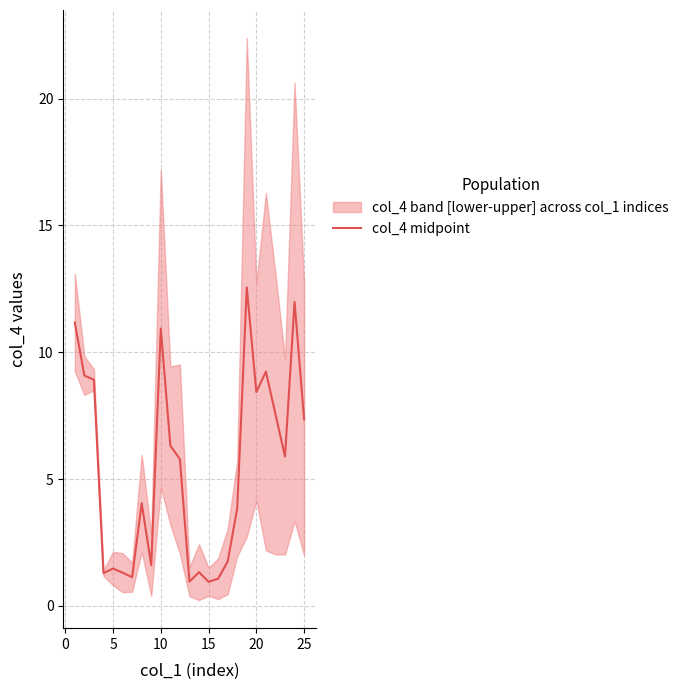

The col_4 midpoint series shows 11.2 at 25. True or false?

False